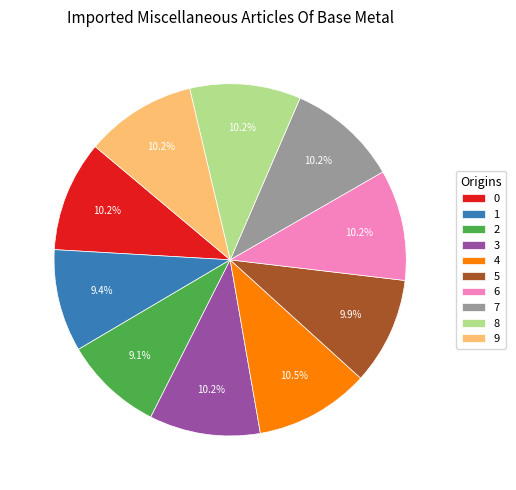

To the nearest percent, what is the average slice percentage?

10%